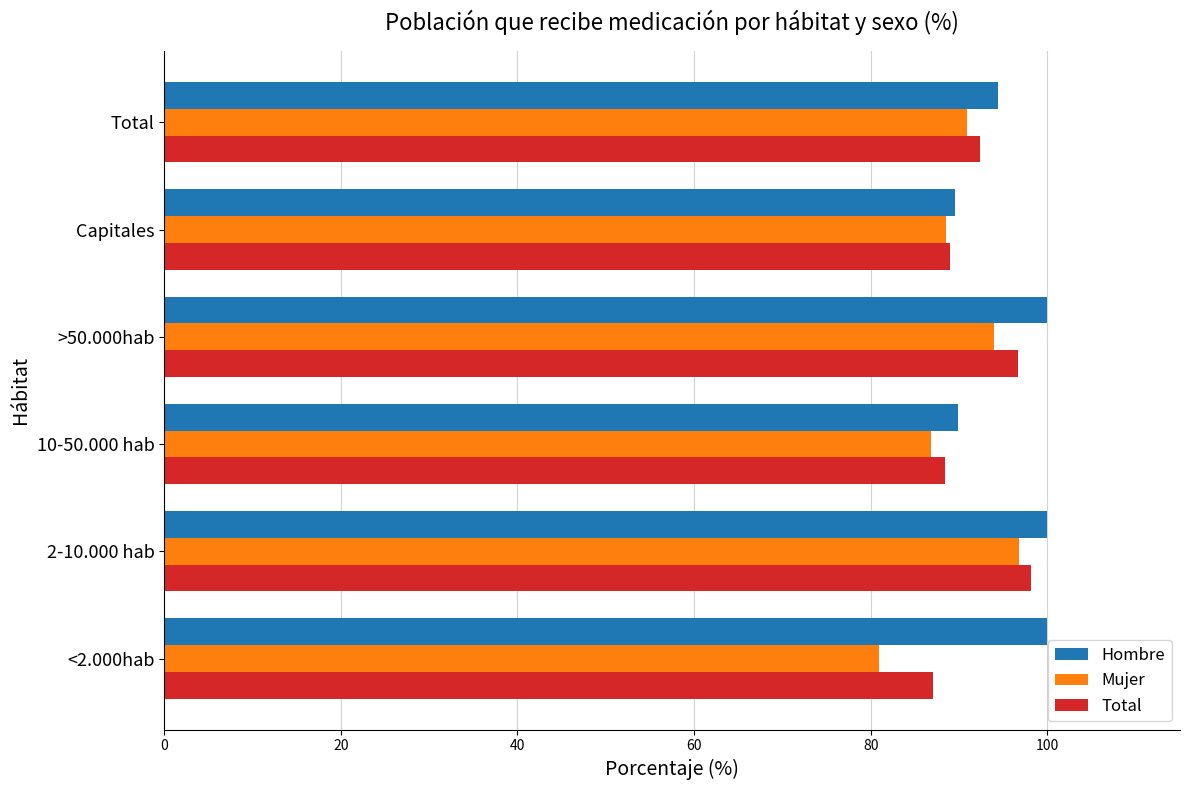

How many categories are shown in the chart?

6